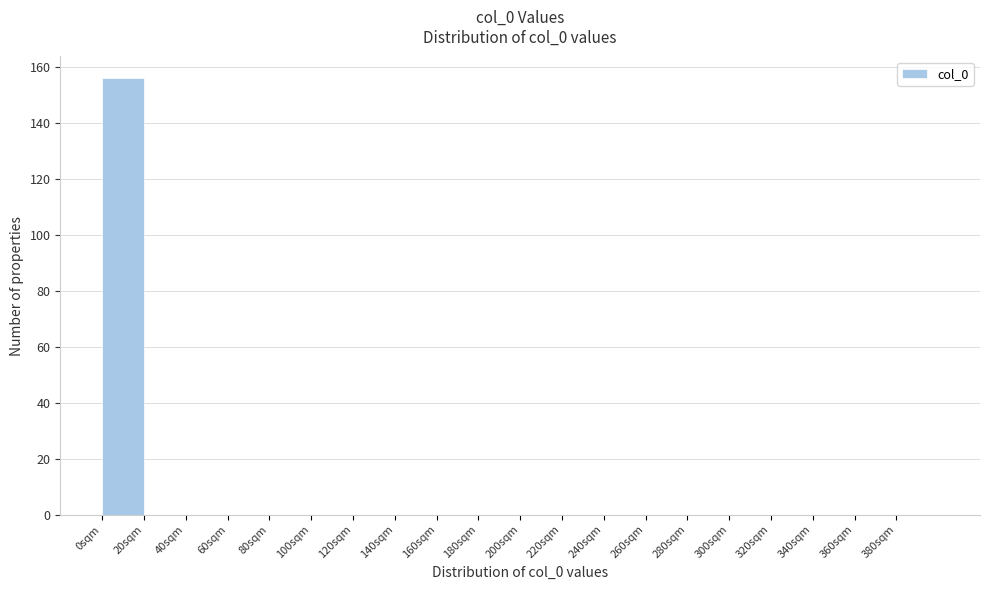

Reading left to right, list every bar in this chart as the range it spans on the x-axis followed by its height. The values are not printed on the chart, so give them approximately, as read against the axis.

0 to 20: 156
20 to 40: 0
40 to 60: 0
60 to 80: 0
80 to 100: 0
100 to 120: 0
120 to 140: 0
140 to 160: 0
160 to 180: 0
180 to 200: 0
200 to 220: 0
220 to 240: 0
240 to 260: 0
260 to 280: 0
280 to 300: 0
300 to 320: 0
320 to 340: 0
340 to 360: 0
360 to 380: 0
380 to 400: 0